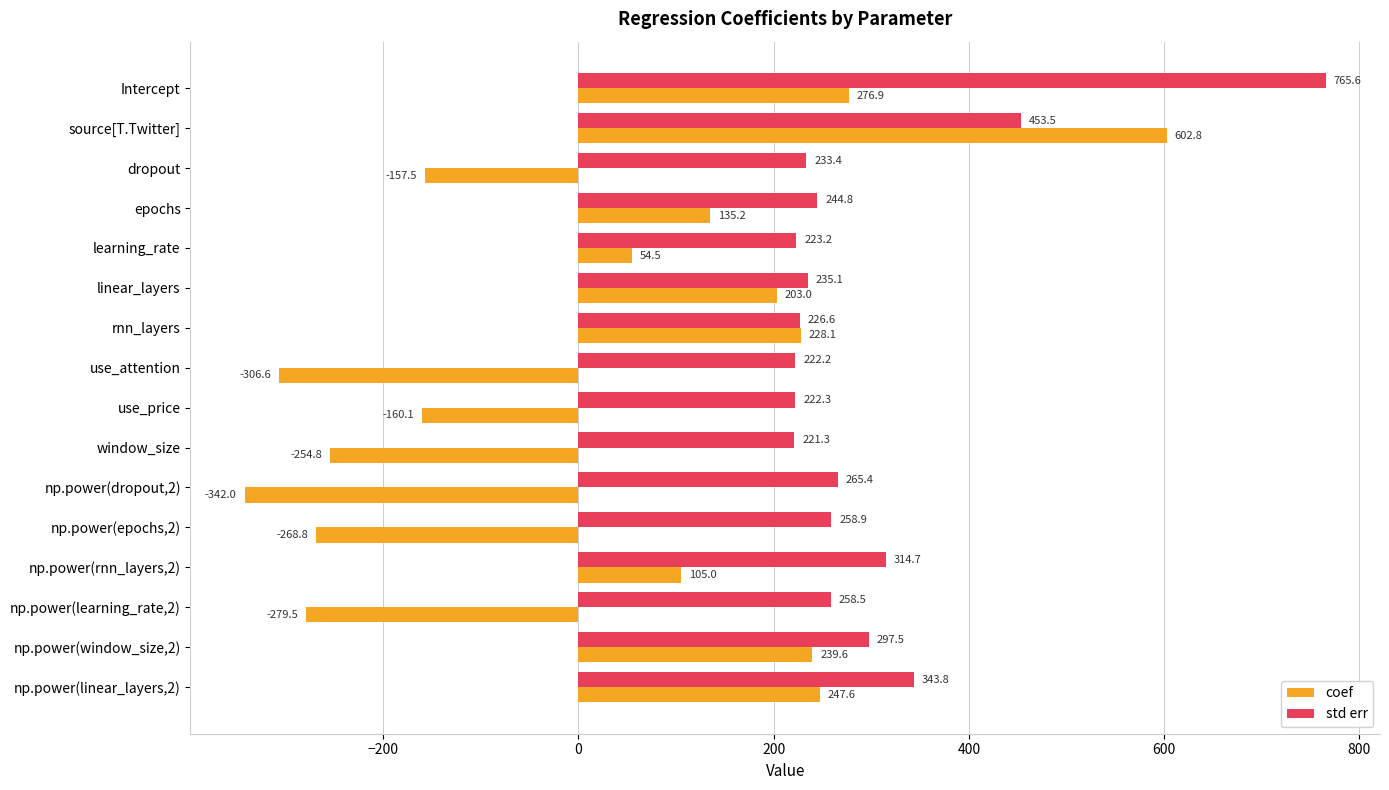

At which category is the sum across all series the highest?

source[T.Twitter]